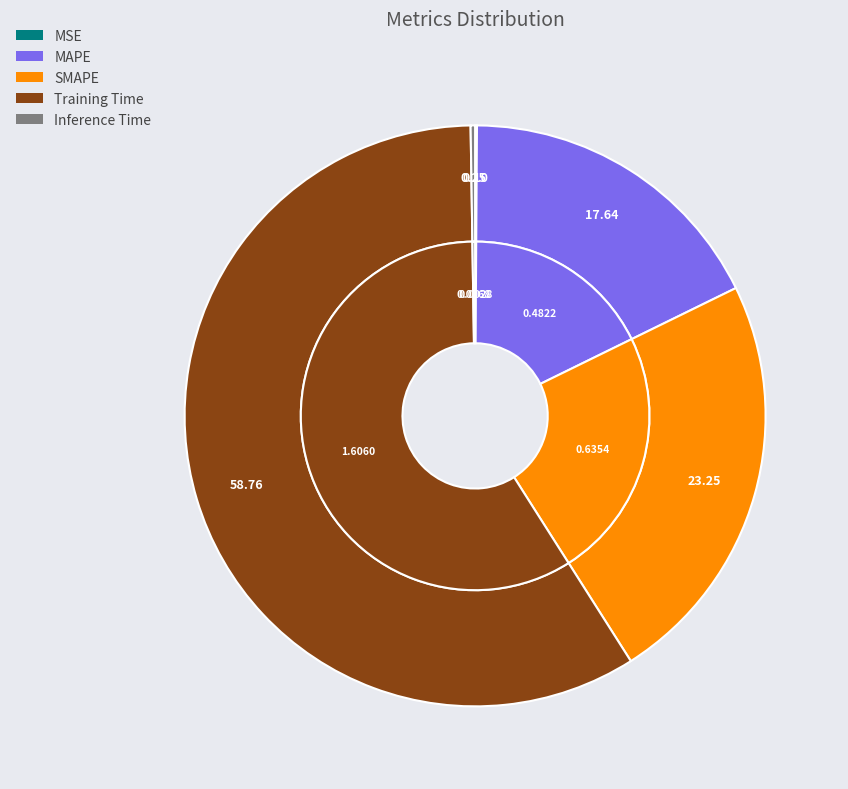

To the nearest percent, what is the average slice percentage?

20%